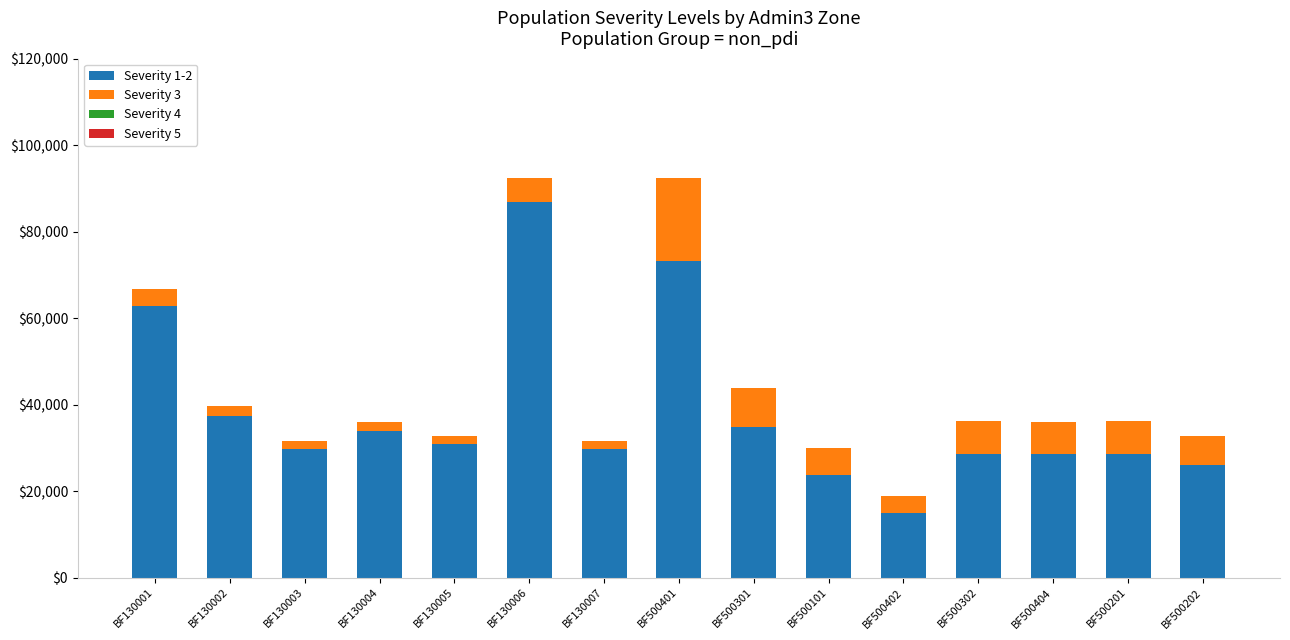

Which category has the highest value in the Severity 1-2 series?

BF130006